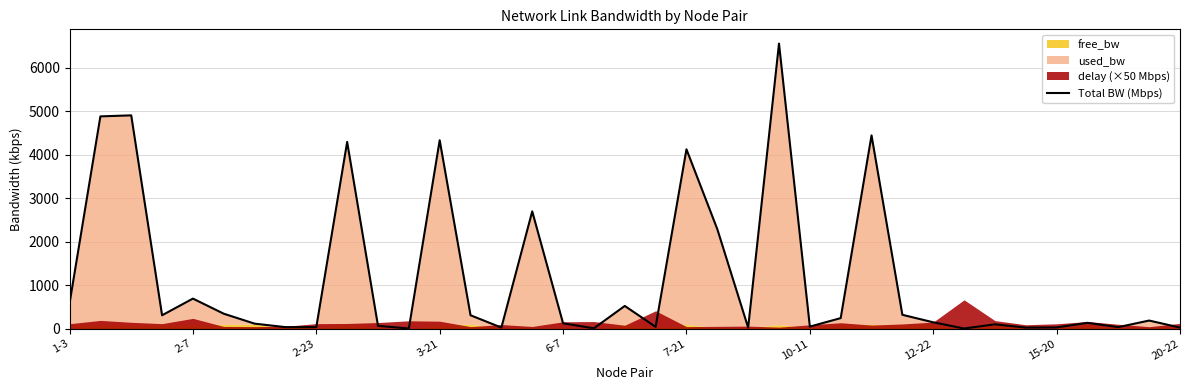

How many data points are less than 146?

18